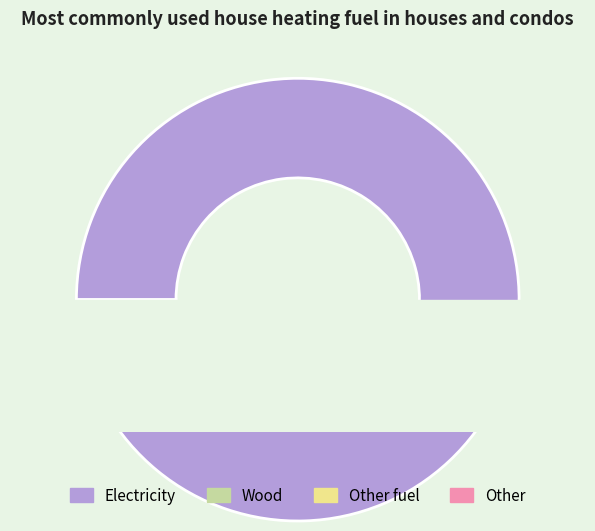

Does 8 represent more than half of the total?

No